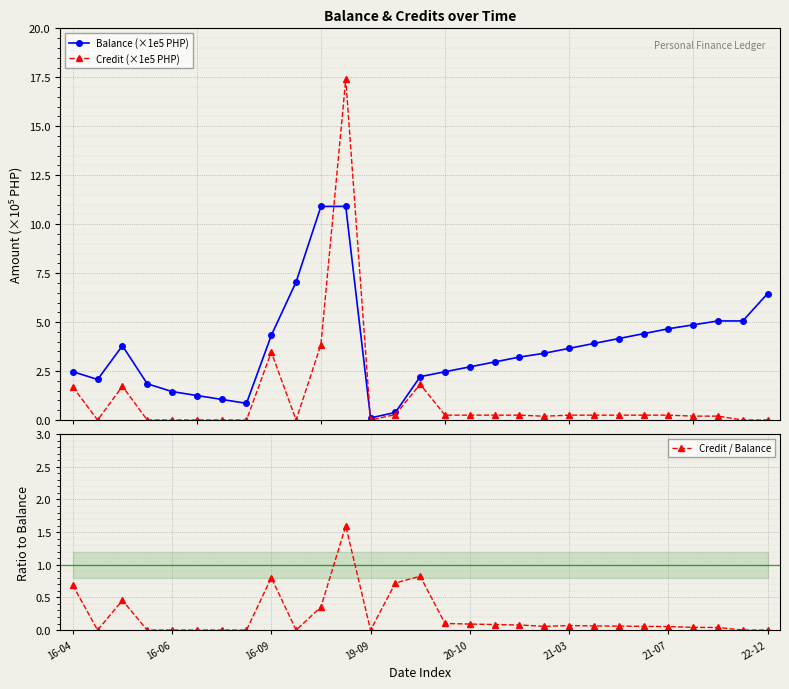

Is it true that Balance (×1e5 PHP) equals 7.1 at 9?

True